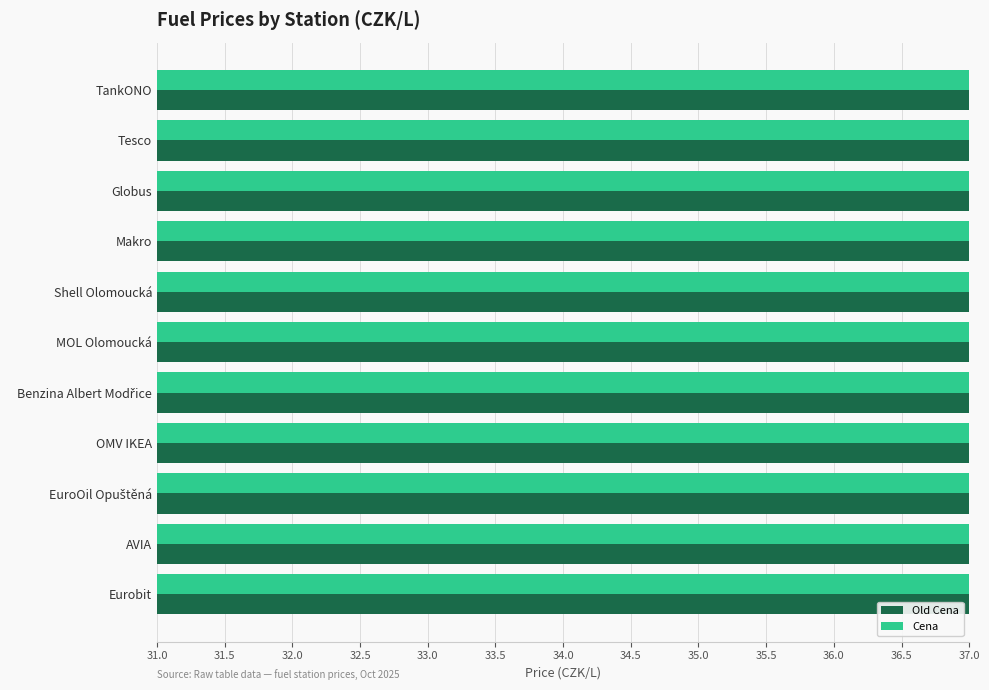

What position from the right is TankONO?

11